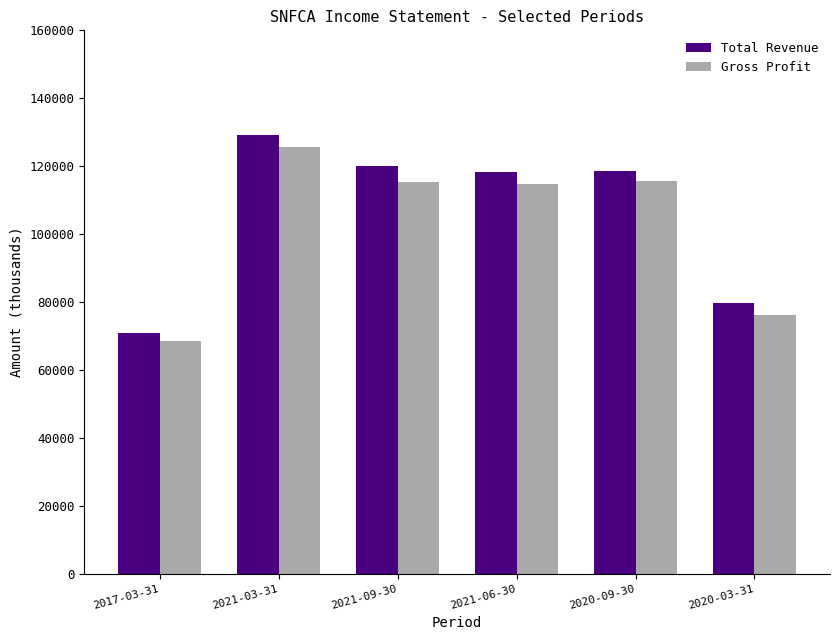

What is the spread (max minus min) of values at 2017-03-31?

2300